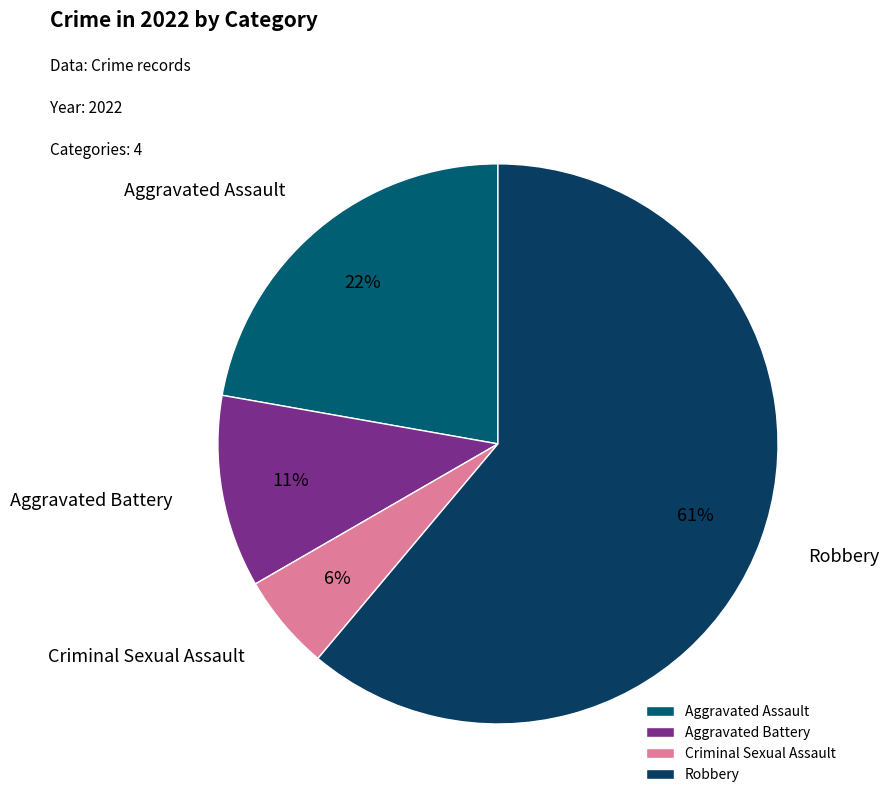

Rank the categories by value from highest to lowest.

Robbery, Aggravated Assault, Aggravated Battery, Criminal Sexual Assault